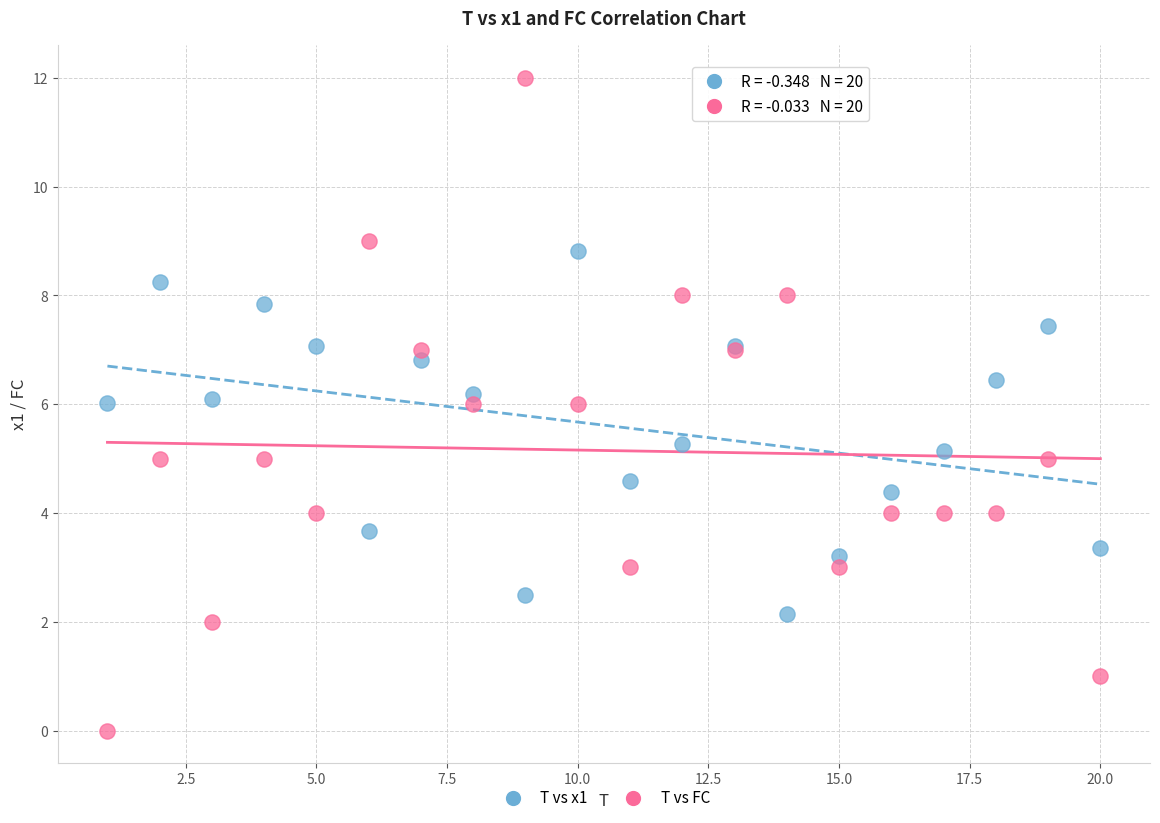

What are all the series names shown in the legend?

T vs x1, T vs FC